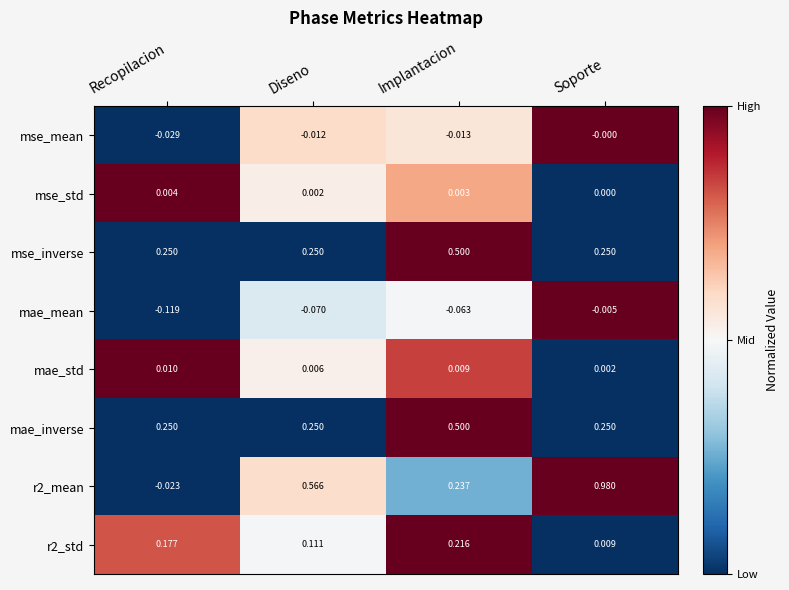

Is the value of mae_std at Recopilacion greater than the value of mse_inverse at Soporte?

No